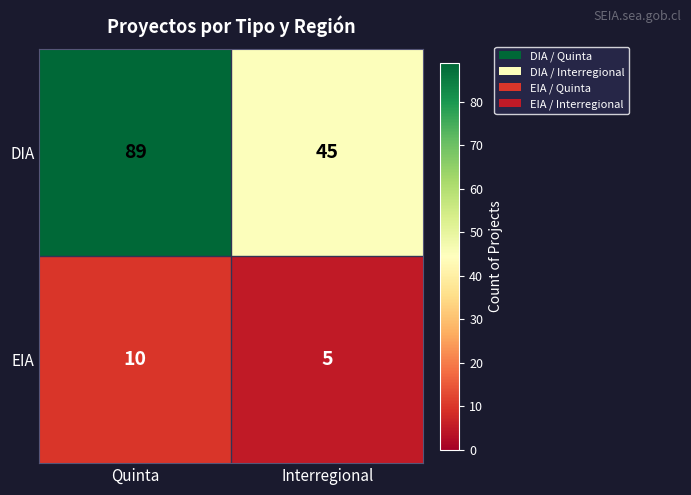

Which series has the largest range (max minus min)?

DIA